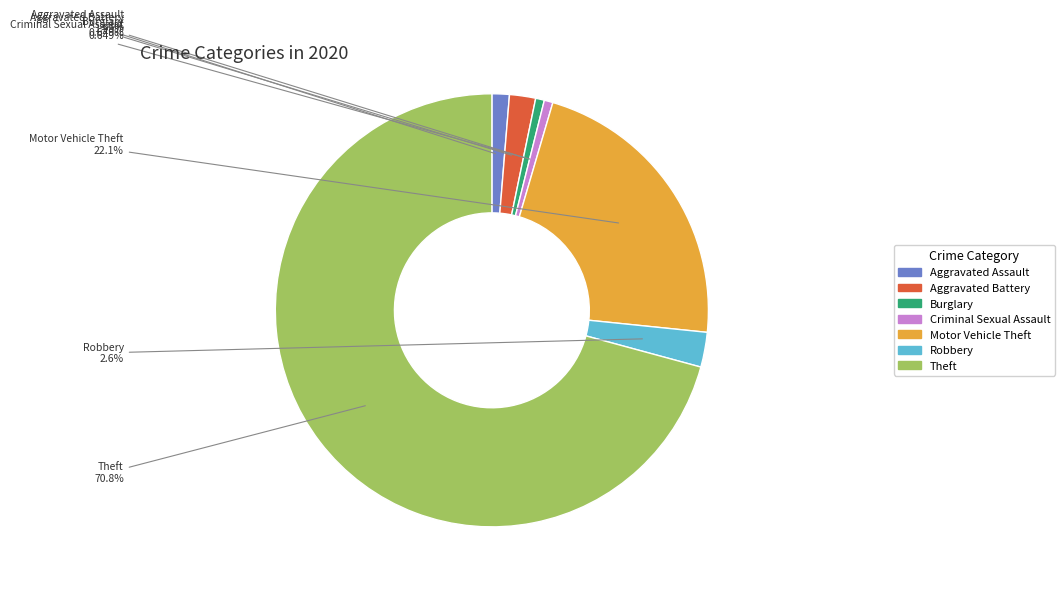

Which category accounts for the majority?

Theft